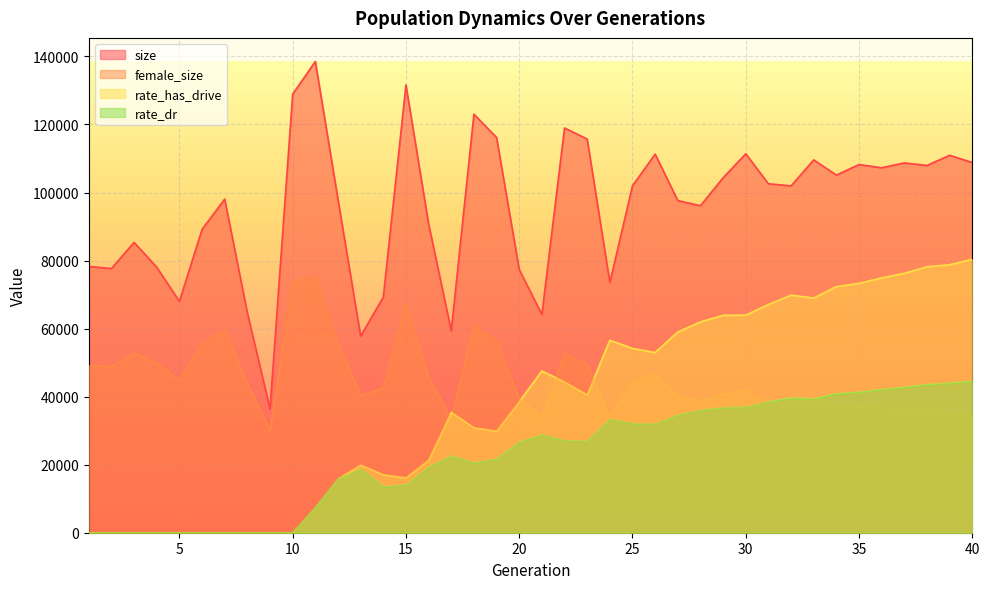

What is the sum of the size values at 16 and 7?

188859.0